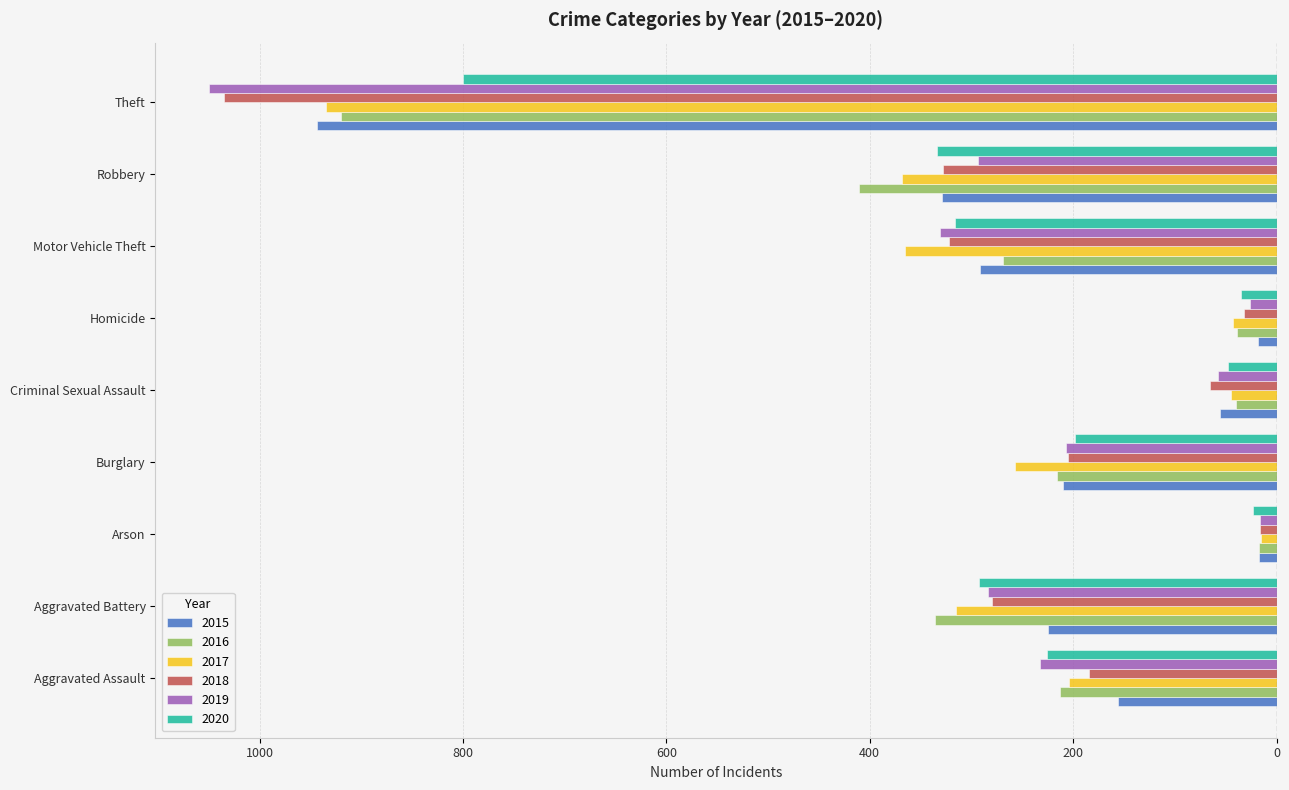

What are all the series names shown in the legend?

2015, 2016, 2017, 2018, 2019, 2020